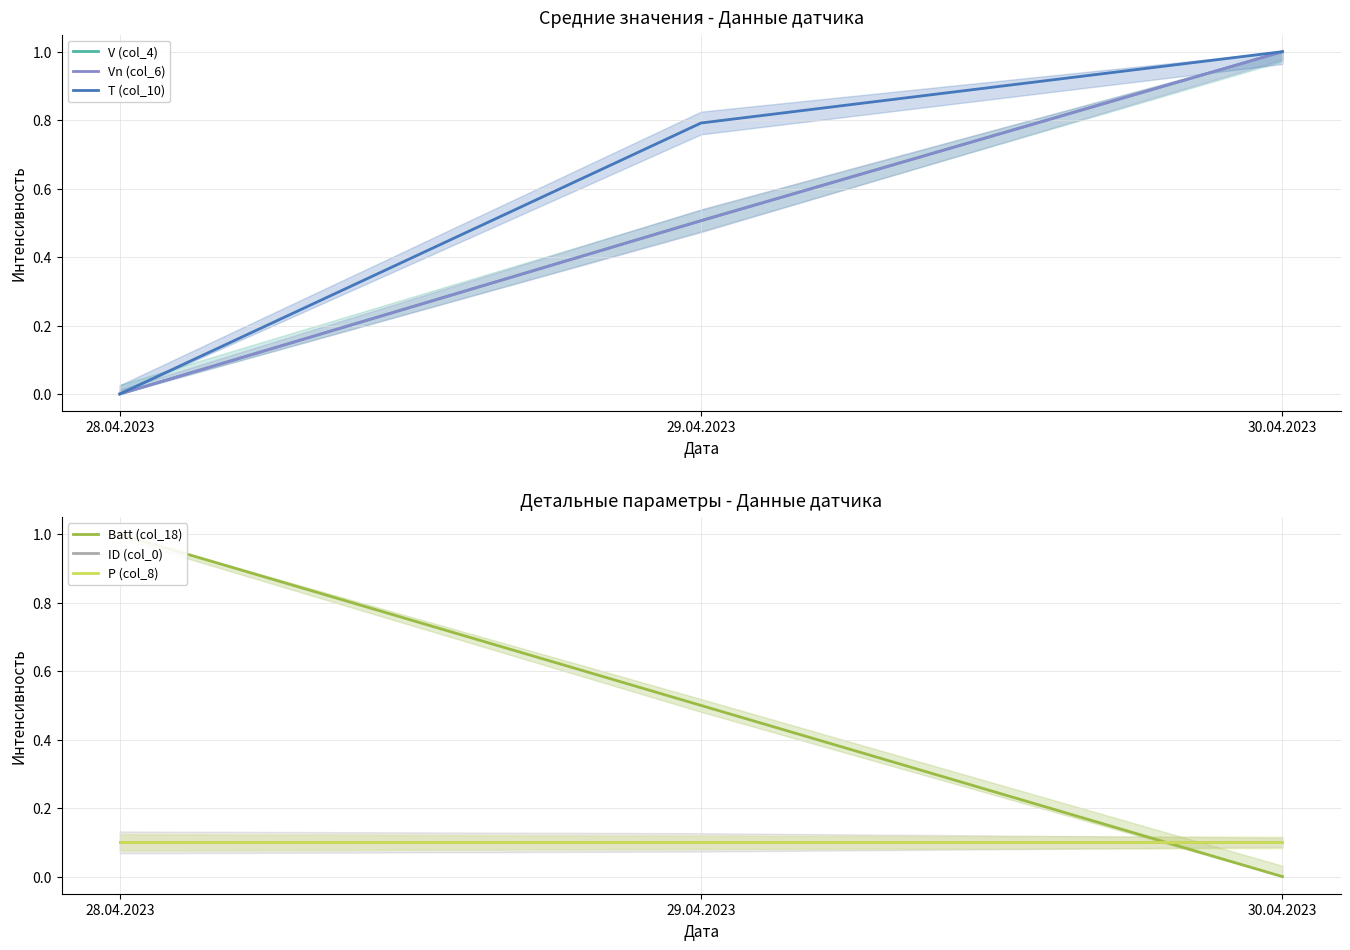

Is it true that V (col_4) equals 1.0 at 30.04.2023?

True